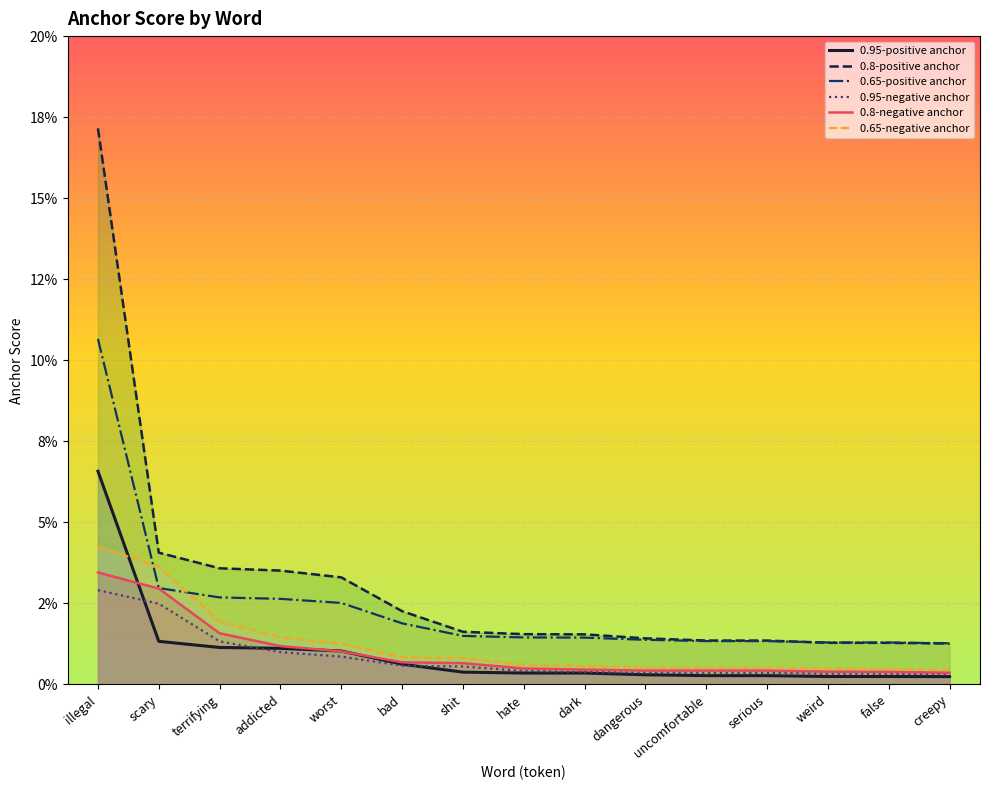

Reading right to left, extract all data points from this chart.

0.95-positive anchor: 0.0	0.0	0.0	0.0	0.0	0.0	0.0	0.0	0.0	0.0	0.0	0.0	0.0	0.0	0.1
0.8-positive anchor: 0.0	0.0	0.0	0.0	0.0	0.0	0.0	0.0	0.0	0.0	0.0	0.0	0.0	0.0	0.2
0.65-positive anchor: 0.0	0.0	0.0	0.0	0.0	0.0	0.0	0.0	0.0	0.0	0.0	0.0	0.0	0.0	0.1
0.95-negative anchor: 0.0	0.0	0.0	0.0	0.0	0.0	0.0	0.0	0.0	0.0	0.0	0.0	0.0	0.0	0.0
0.8-negative anchor: 0.0	0.0	0.0	0.0	0.0	0.0	0.0	0.0	0.0	0.0	0.0	0.0	0.0	0.0	0.0
0.65-negative anchor: 0.0	0.0	0.0	0.0	0.0	0.0	0.0	0.0	0.0	0.0	0.0	0.0	0.0	0.0	0.0